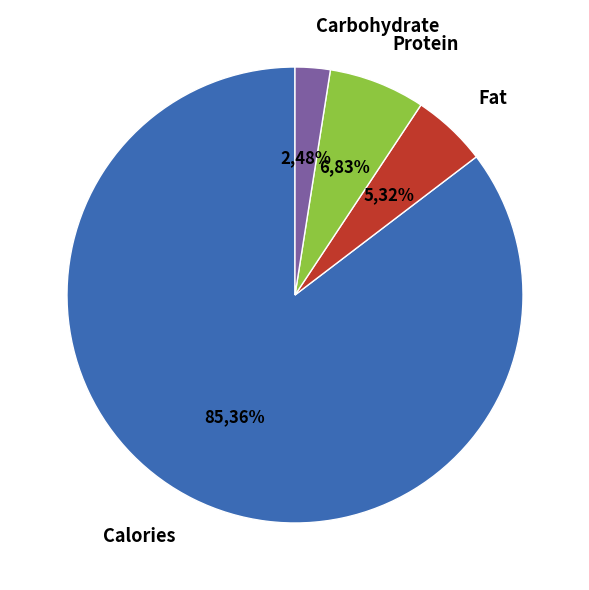

What portion of the pie excludes Calories?

14.6%